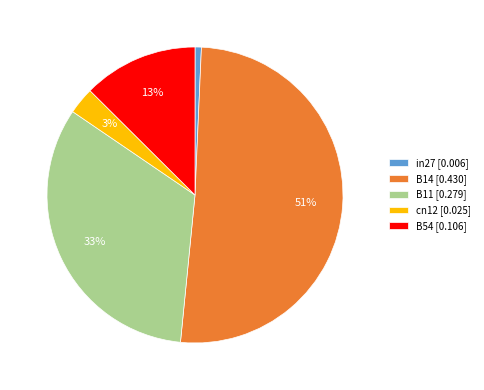

Which category has the smallest portion of the pie?

in27